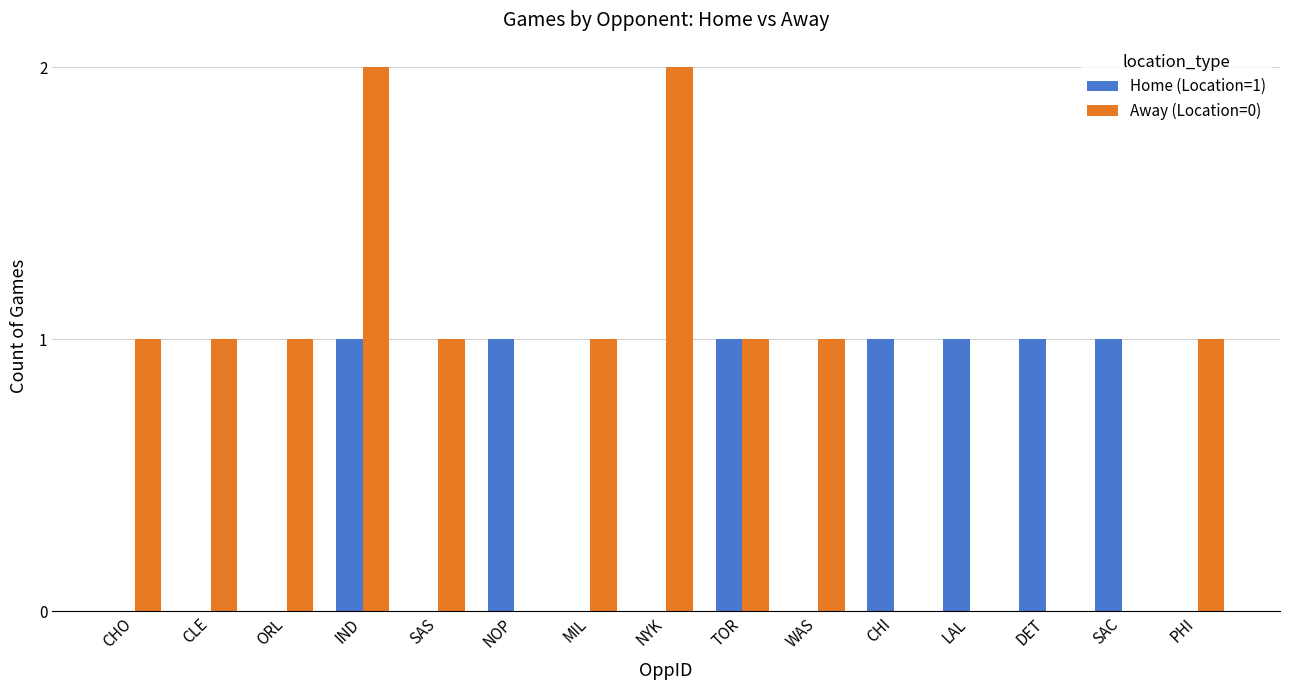

Between CHO and TOR, which series saw the biggest shift?

Home (Location=1)